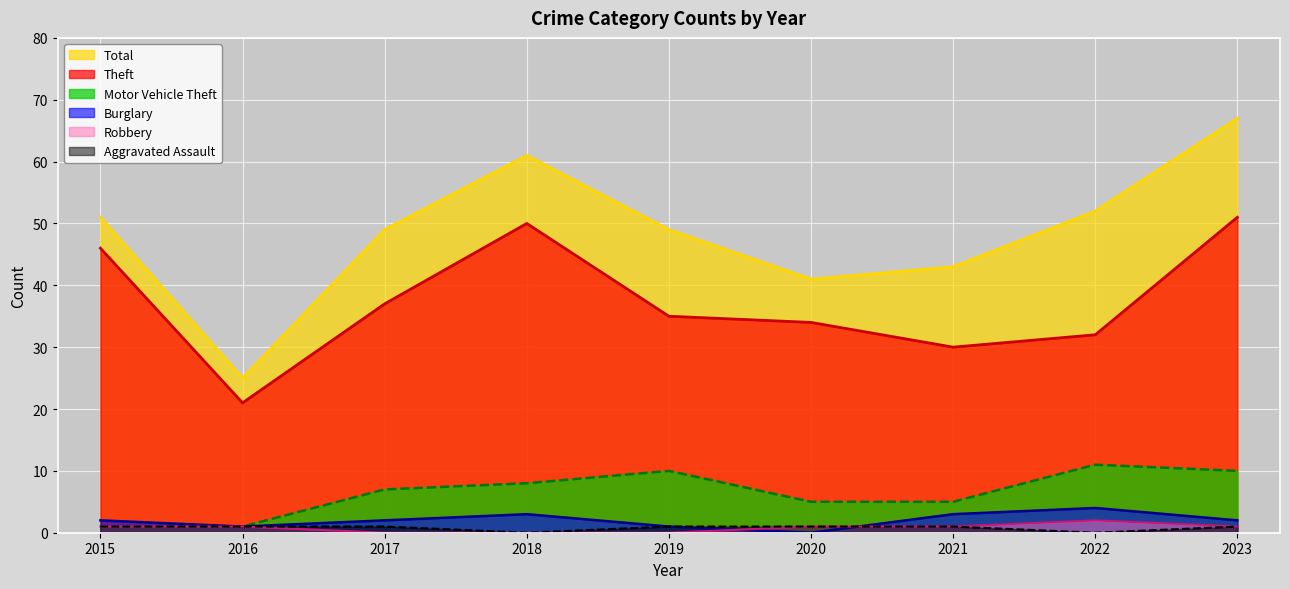

What is the maximum value for Motor Vehicle Theft?

11